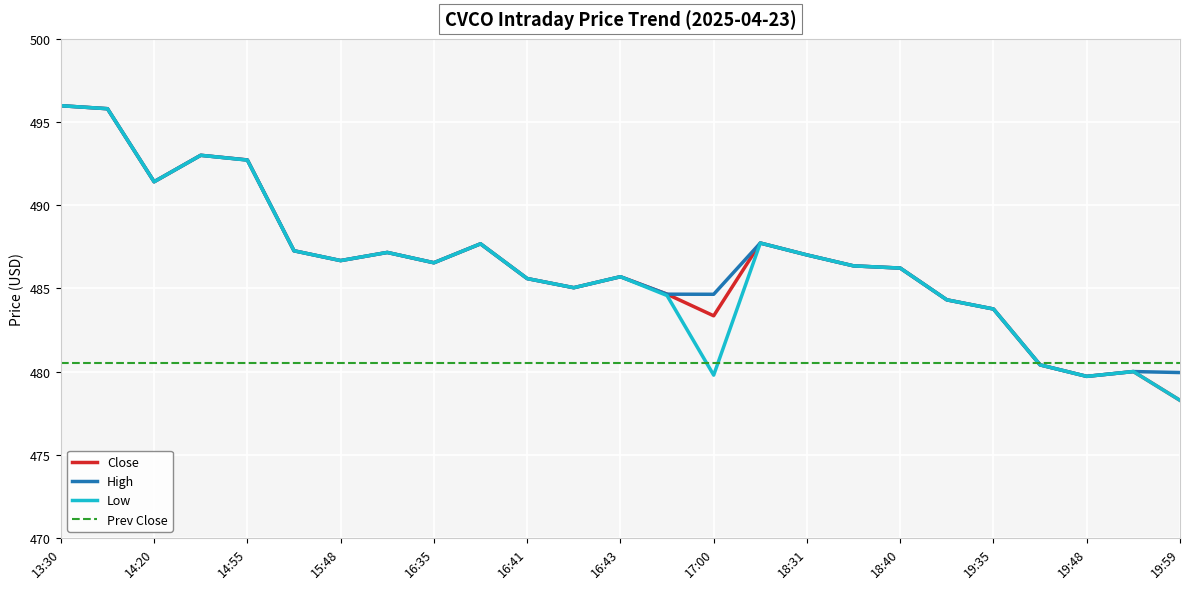

What is the smallest value displayed?

478.3